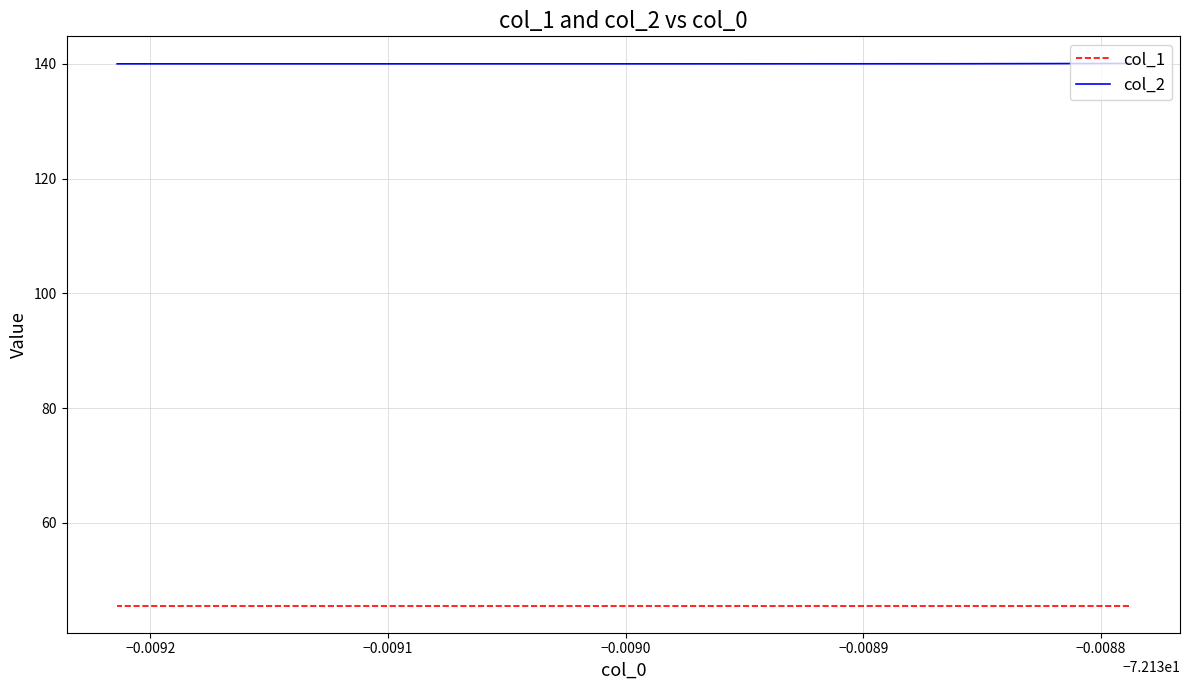

How many values in the col_2 series exceed 140?

7